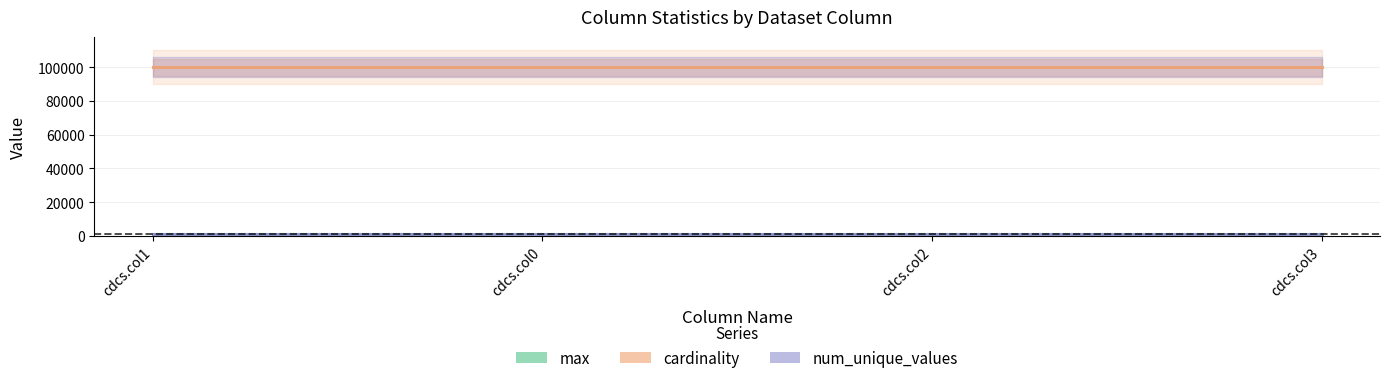

What are all the series names shown in the legend?

max, cardinality, num_unique_values